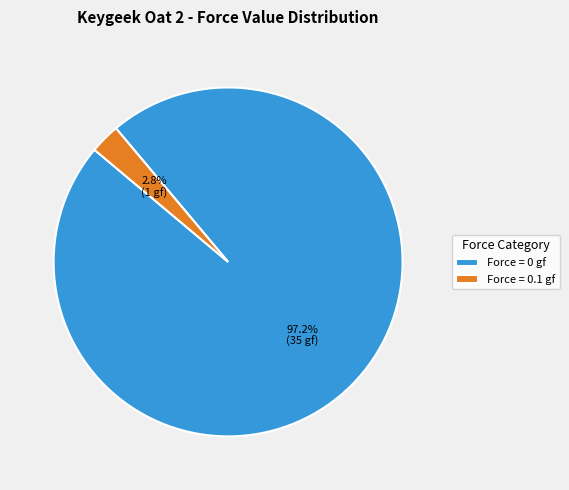

Rank the categories by value from highest to lowest.

Force = 0 gf, Force = 0.1 gf